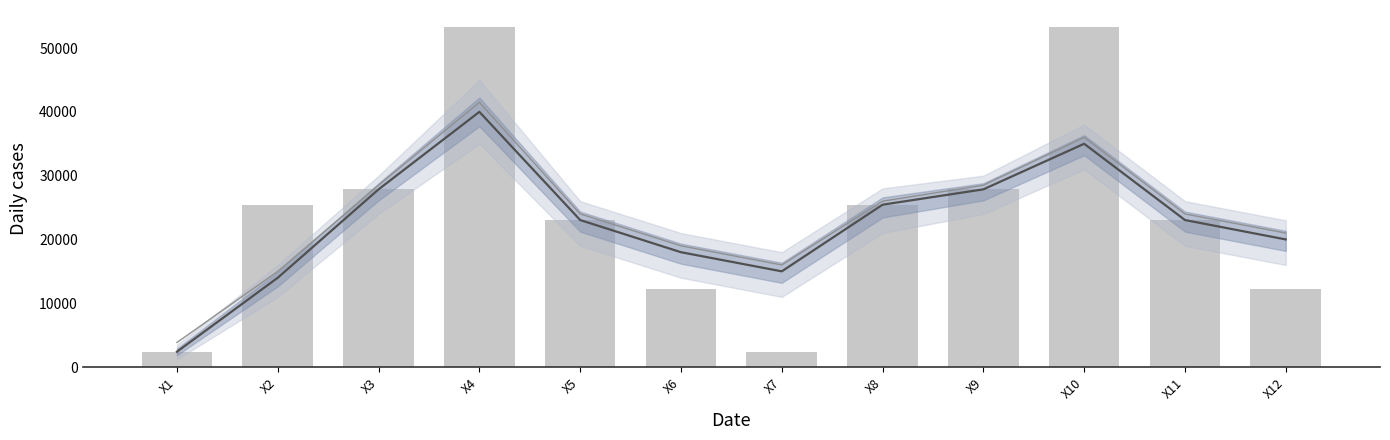

What is the difference between the maximum and minimum values in the Trend series?

37596